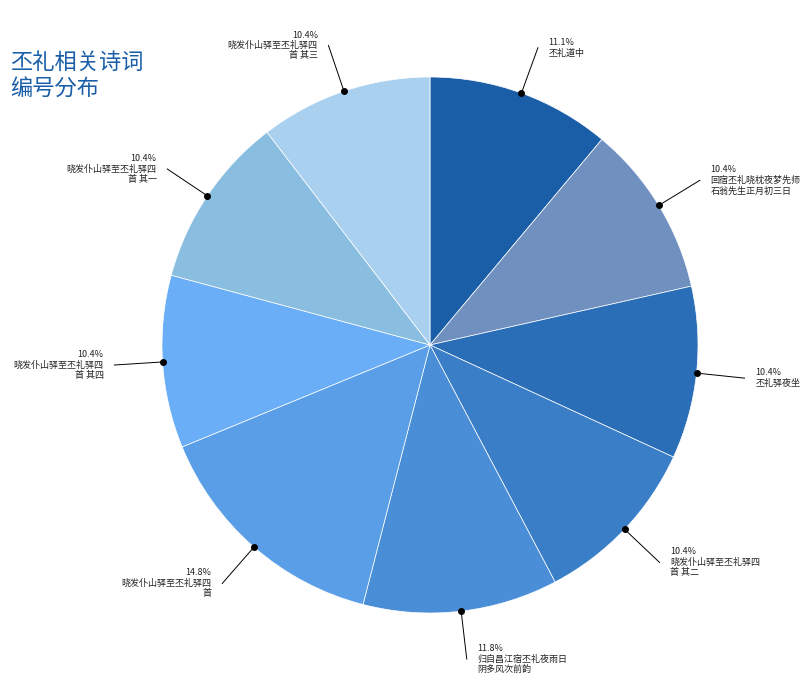

Does any single category account for the majority?

No